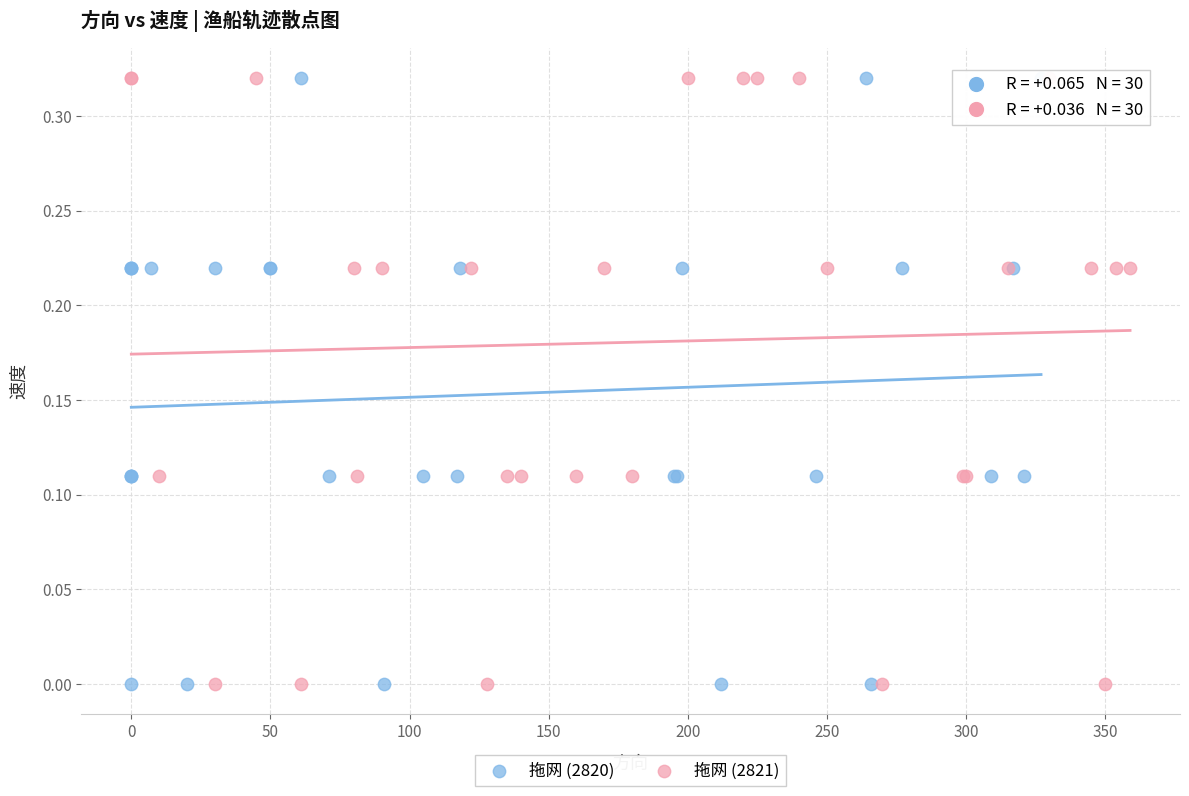

What are all the series names shown in the legend?

拖网 (2820), 拖网 (2821)